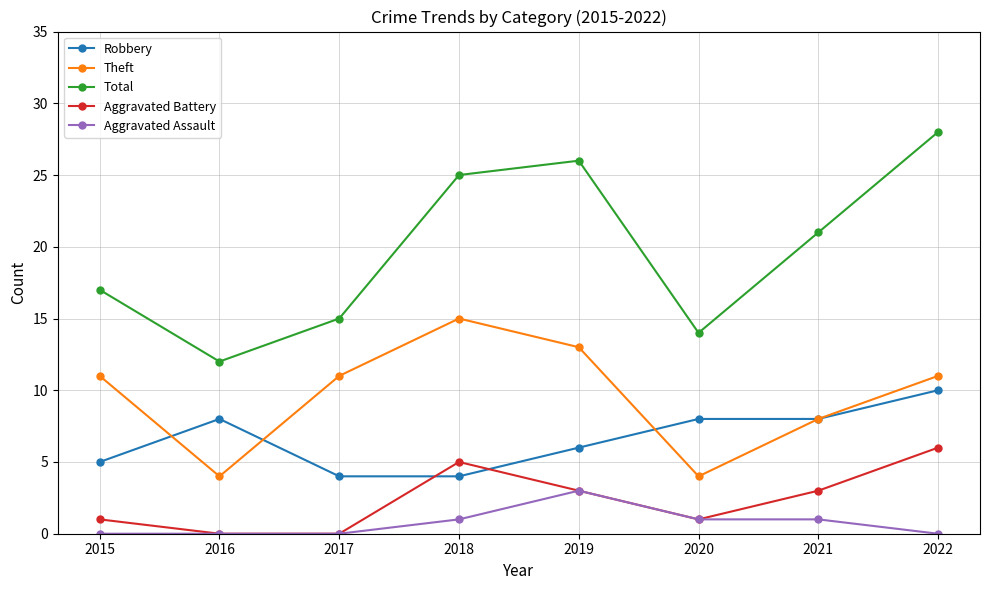

List the series in order of their peak value, highest first.

Total, Theft, Robbery, Aggravated Battery, Aggravated Assault